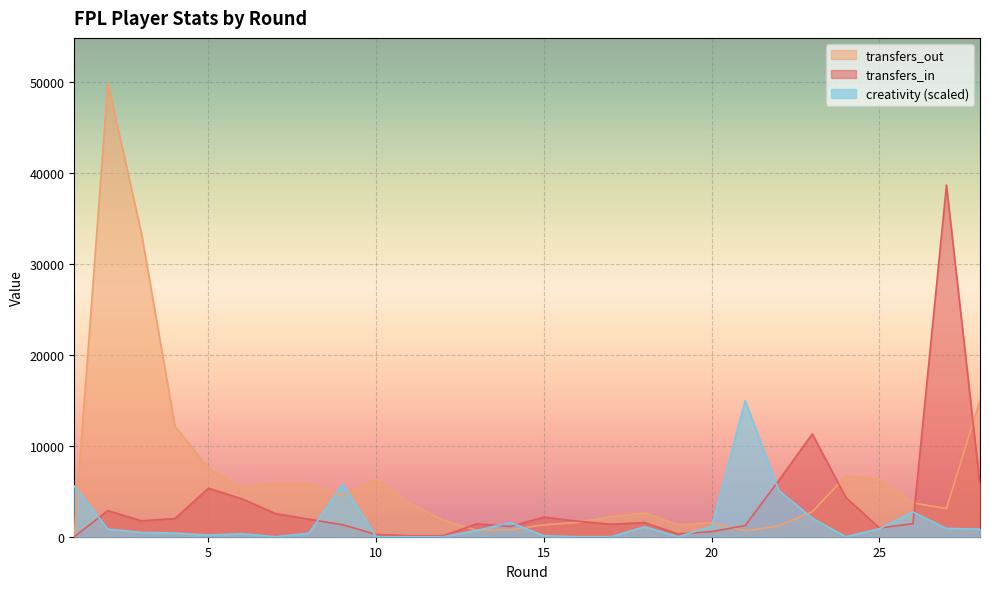

Where is the first local minimum for transfers_in?

3